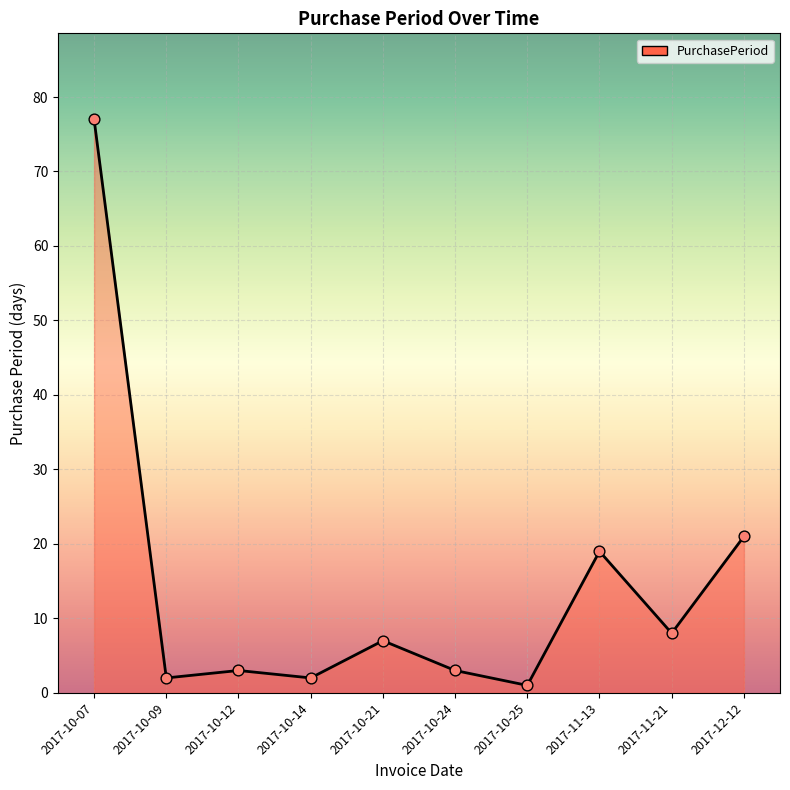

Which has a higher value, 2017-10-14 or 2017-10-21?

2017-10-21